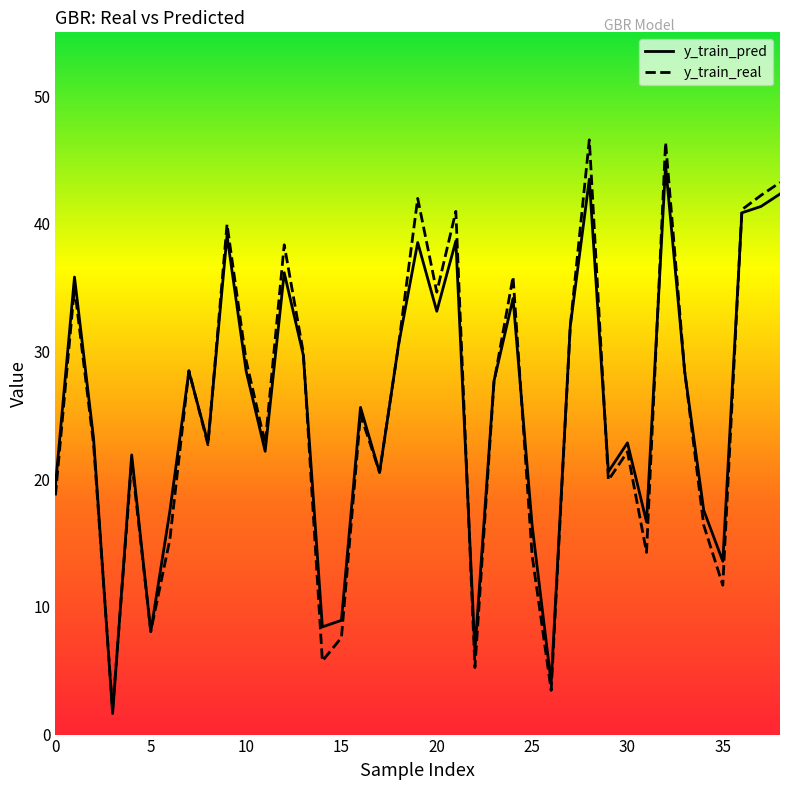

Which has a higher value, 32 or 29?

32